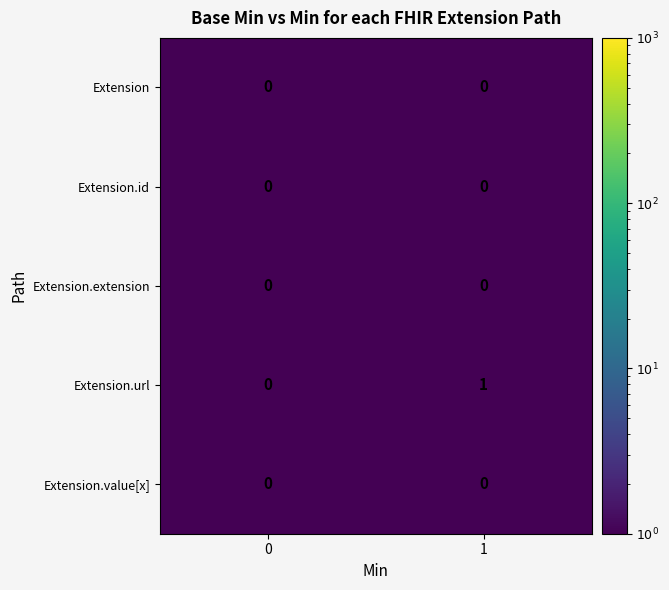

The Extension.url series shows 0 at 0. True or false?

True